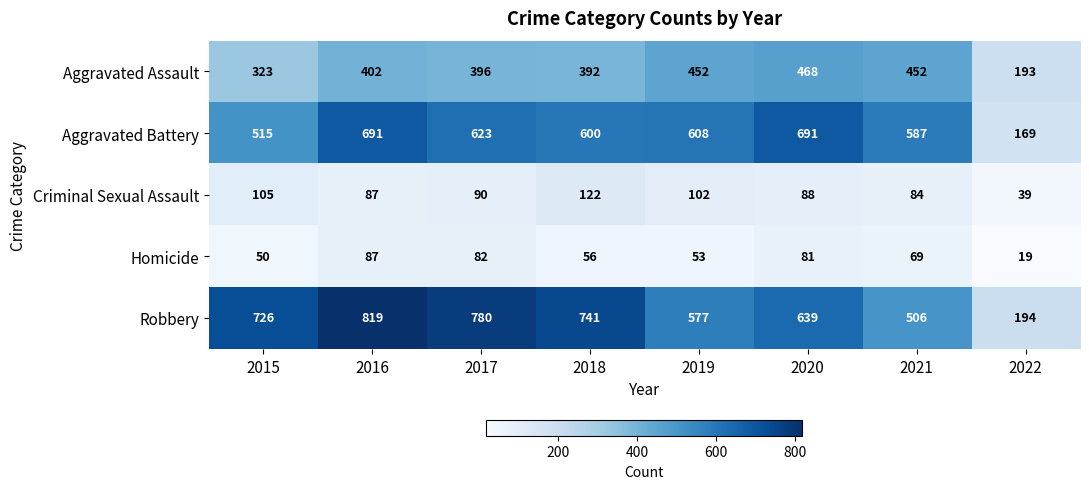

Where is Robbery nearest to the value 506?

2021